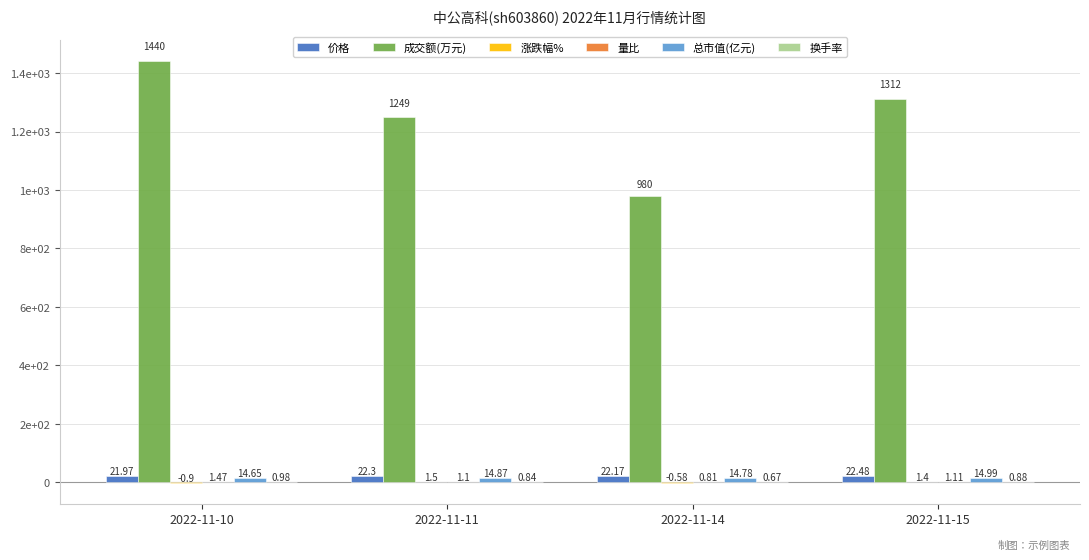

What is the total value across all series at 2022-11-10?

1478.2